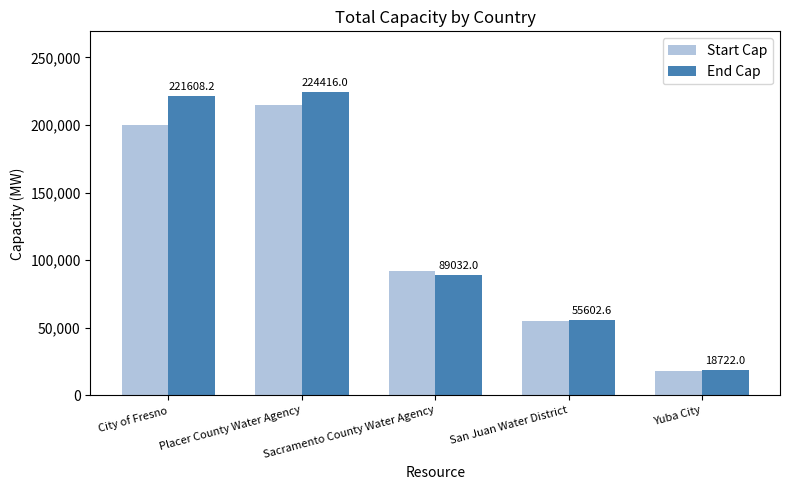

Reading left to right, transcribe all the data shown in this chart.

Start Cap: City of Fresno=200287.0	Placer County Water Agency=214916.0	Sacramento County Water Agency=92104.0	San Juan Water District=55240.0	Yuba City=17830.0
End Cap: City of Fresno=221608.2	Placer County Water Agency=224416.0	Sacramento County Water Agency=89032.0	San Juan Water District=55602.6	Yuba City=18722.0